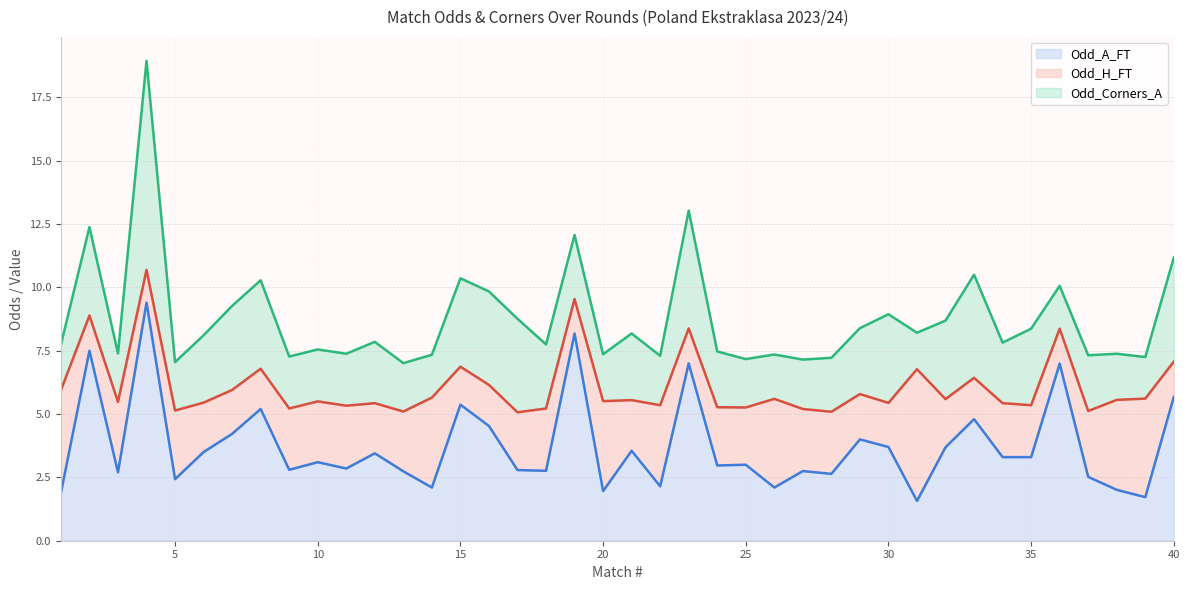

True or false: Odd_Corners_A has a value of 5.8 at 2.

False